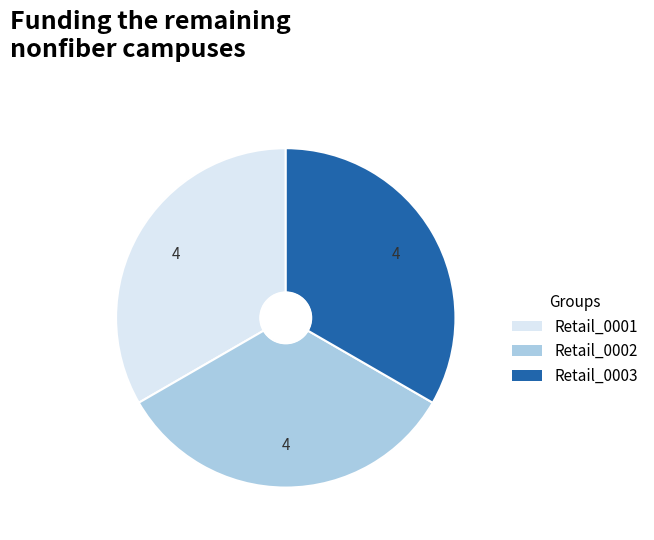

Is it true that Retail_0001 is 26% of the pie?

False